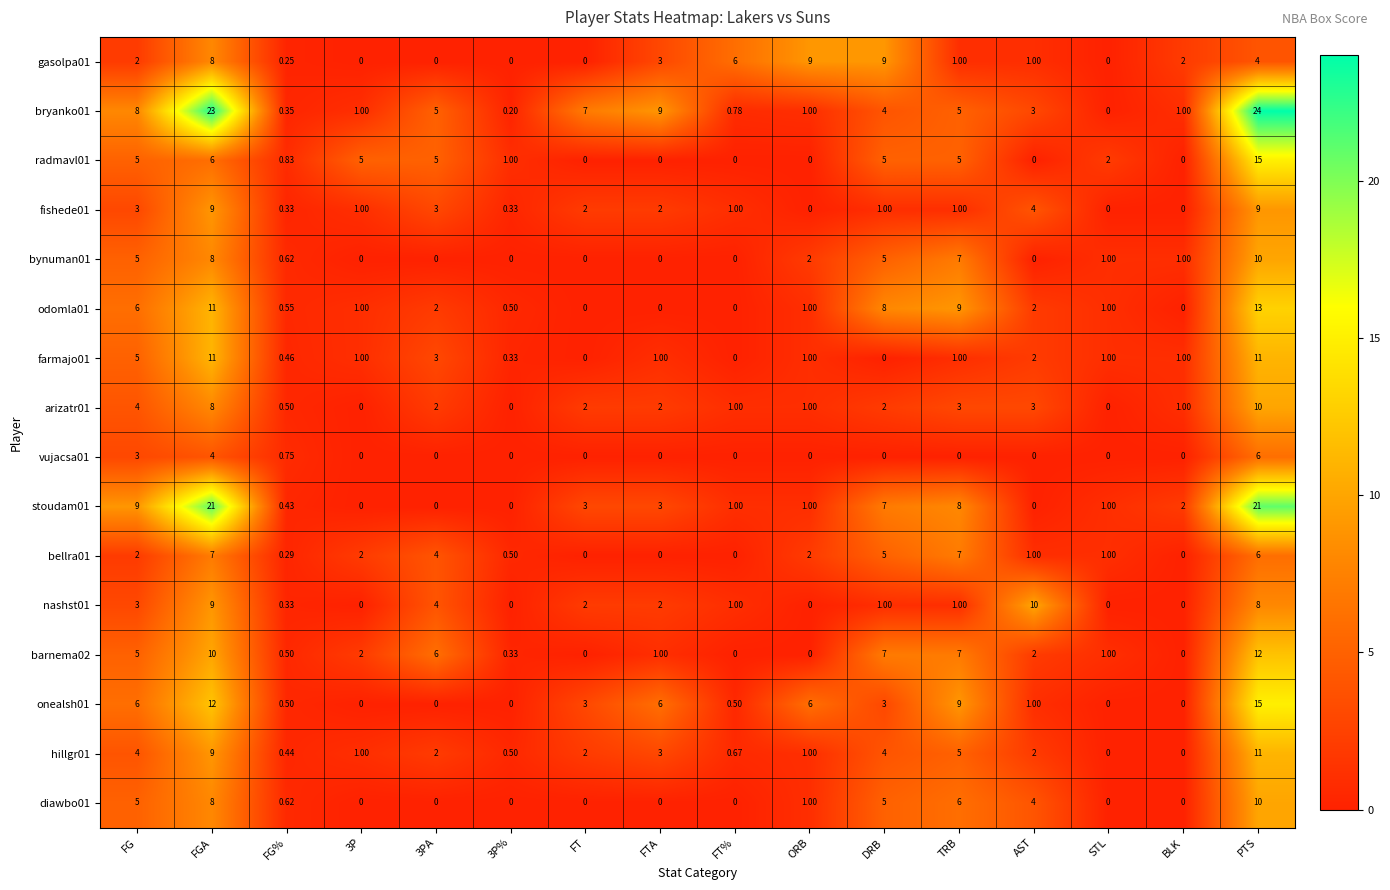

Where is arizatr01 nearest to the value 5?

FG